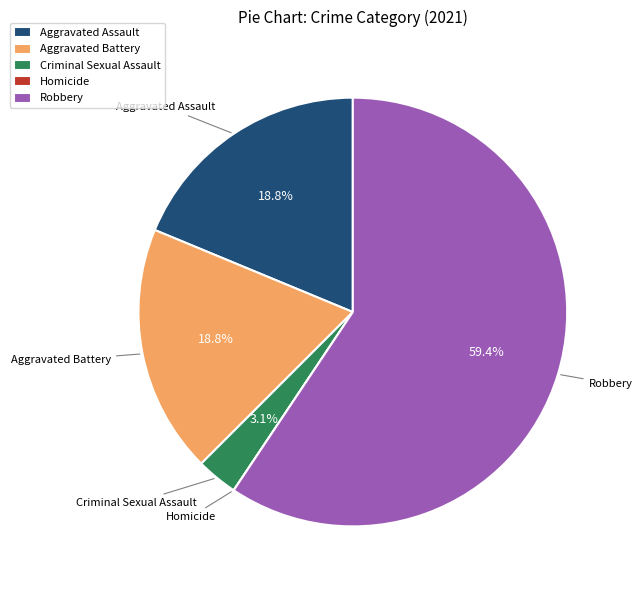

To the nearest percent, what portion does Robbery represent?

59%